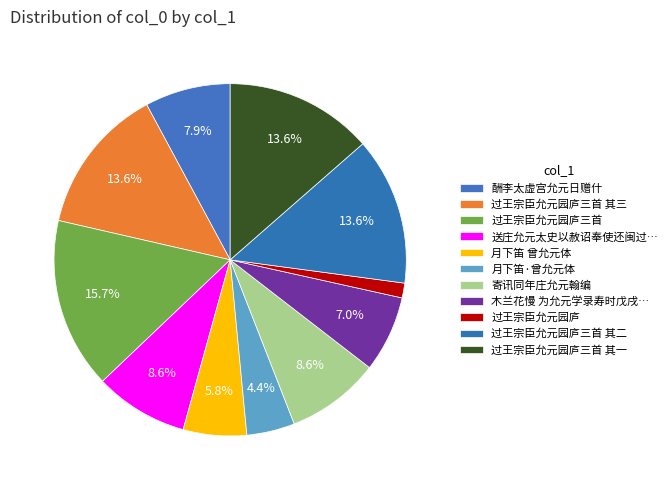

What is the largest slice in the pie chart?

过王宗臣允元园庐三首